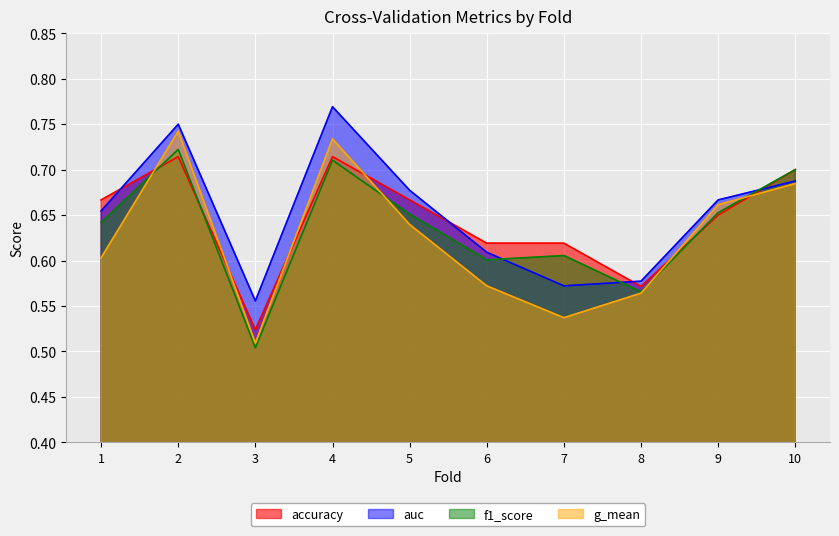

Where do f1_score and g_mean first cross each other?

1 and 2